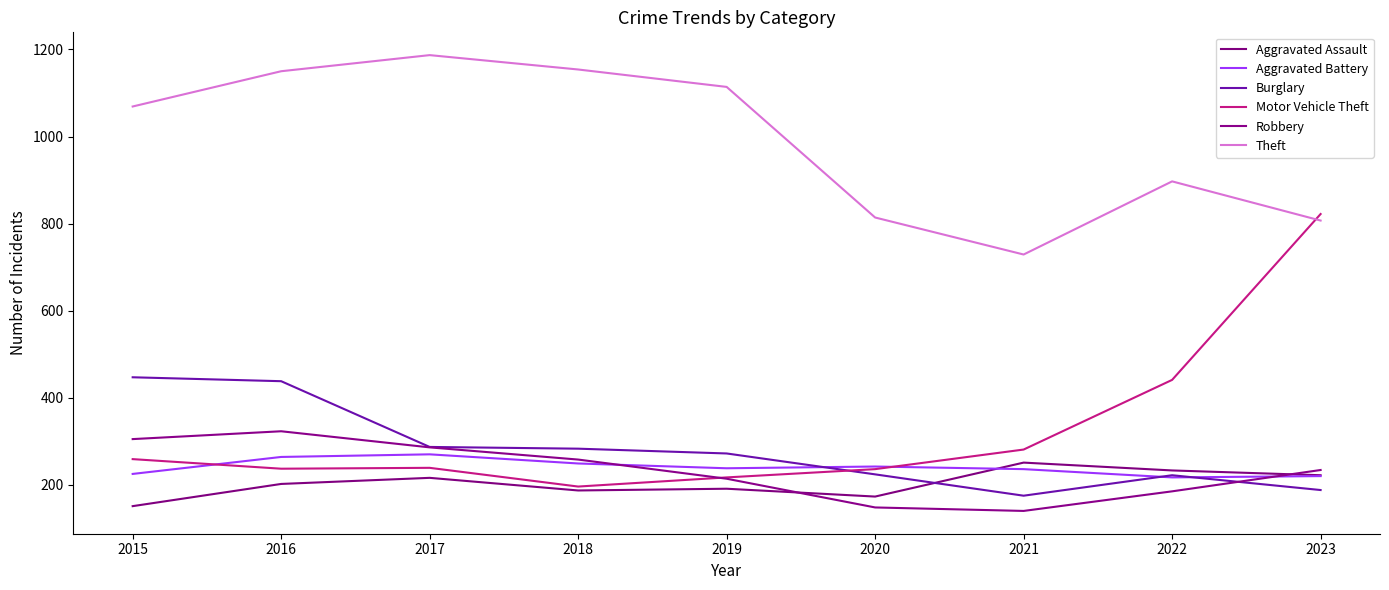

Which label corresponds to the largest value in the chart?

2017